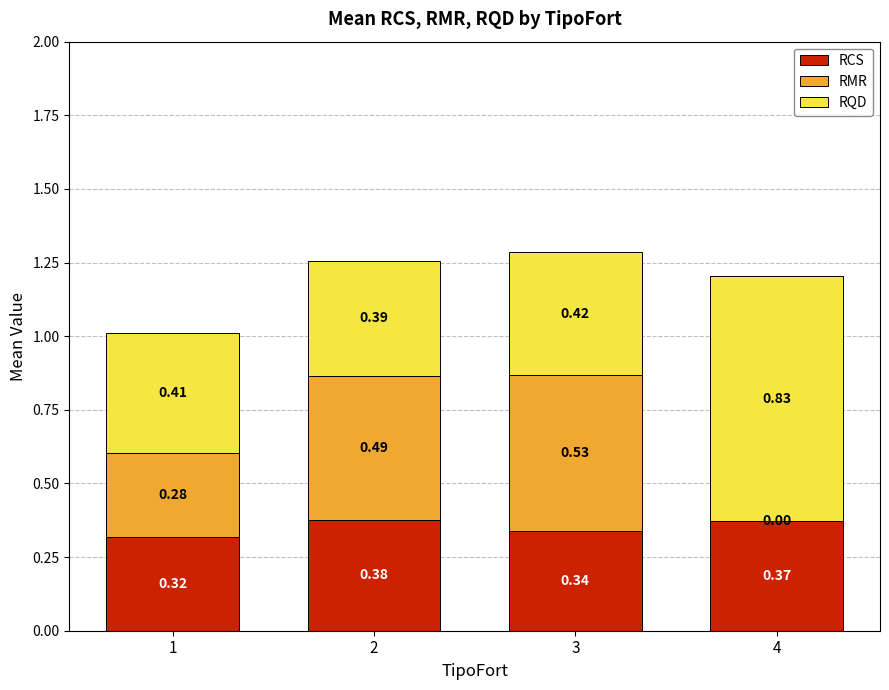

How many series are shown in this chart?

3